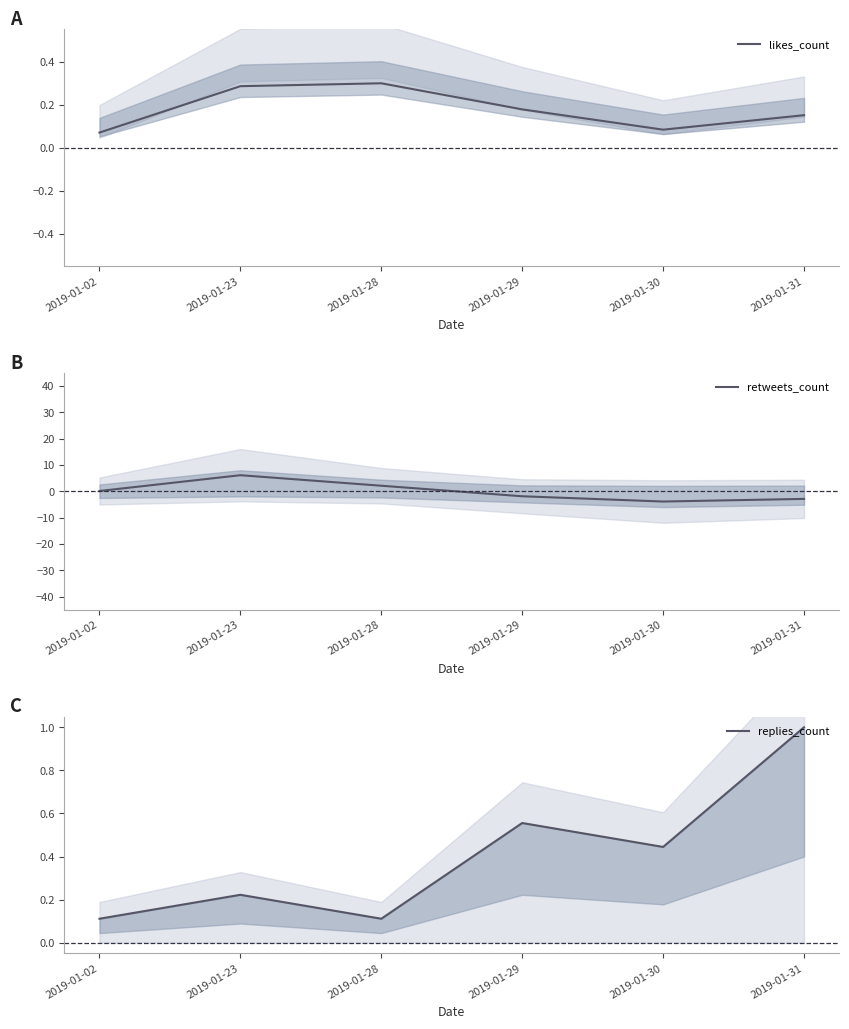

Is it true that retweets_count equals 6.2 at 2019-01-23?

True